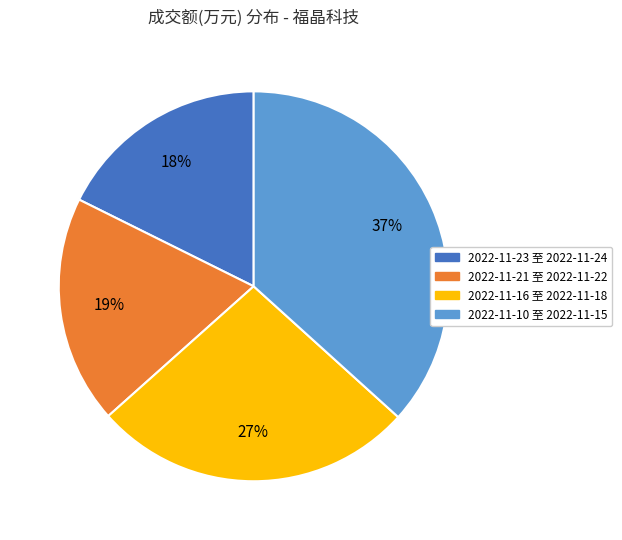

Which slice is the smallest?

2022-11-23 至 2022-11-24